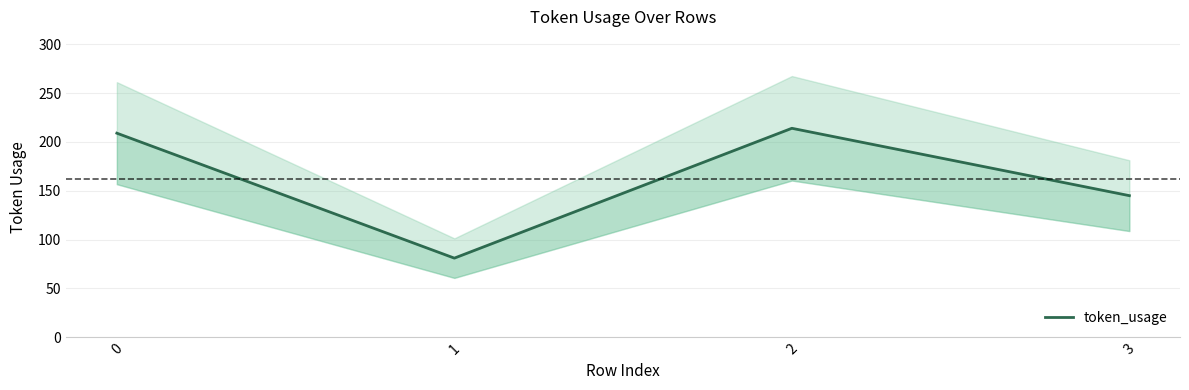

What is the greatest value displayed?

214